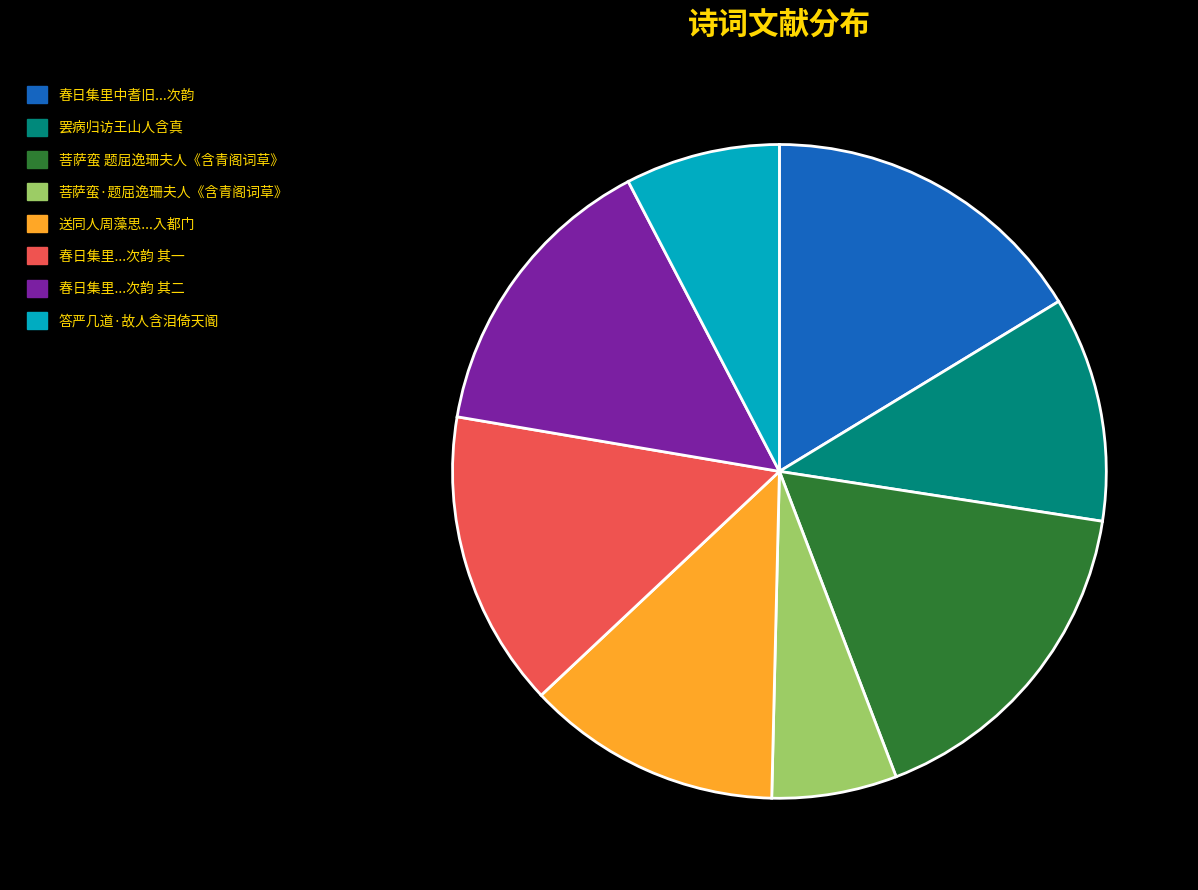

Do 罢病归访王山人含真 and 菩萨蛮·题屈逸珊夫人《含青阁词草》 together represent more than half of the pie?

No